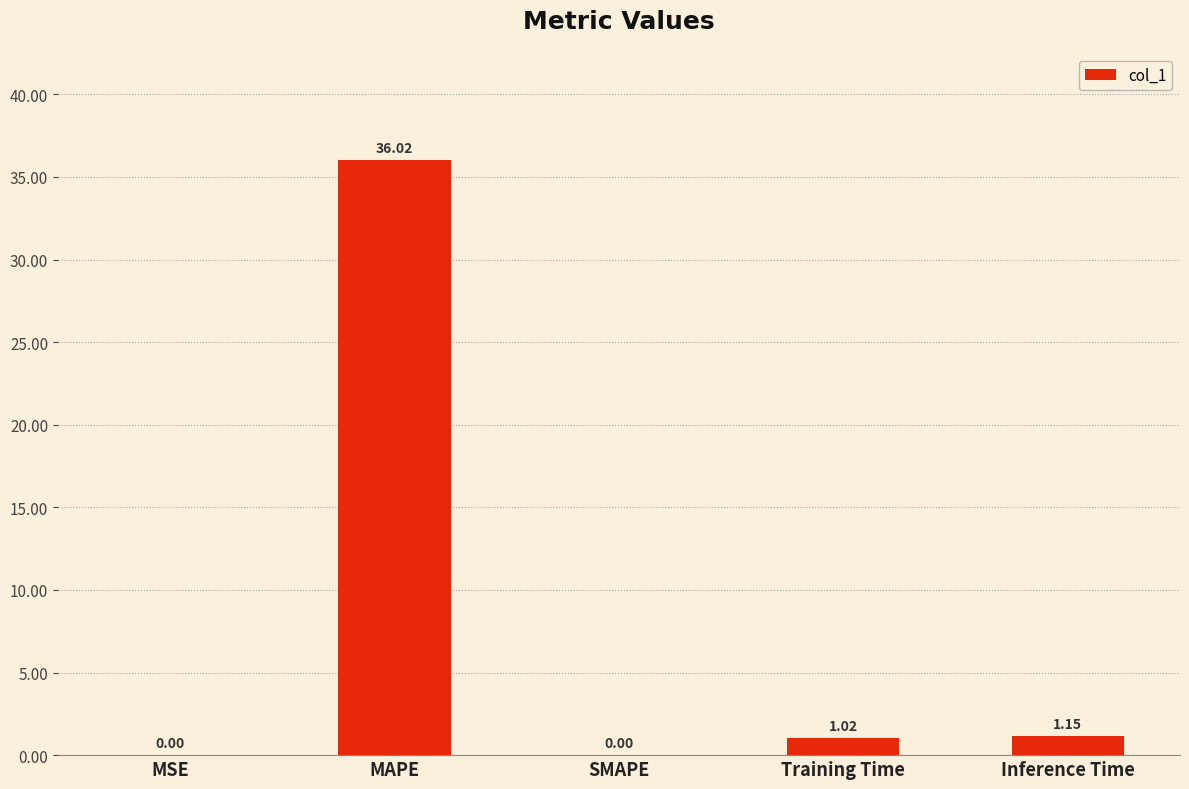

Which label corresponds to the largest value in the chart?

MAPE